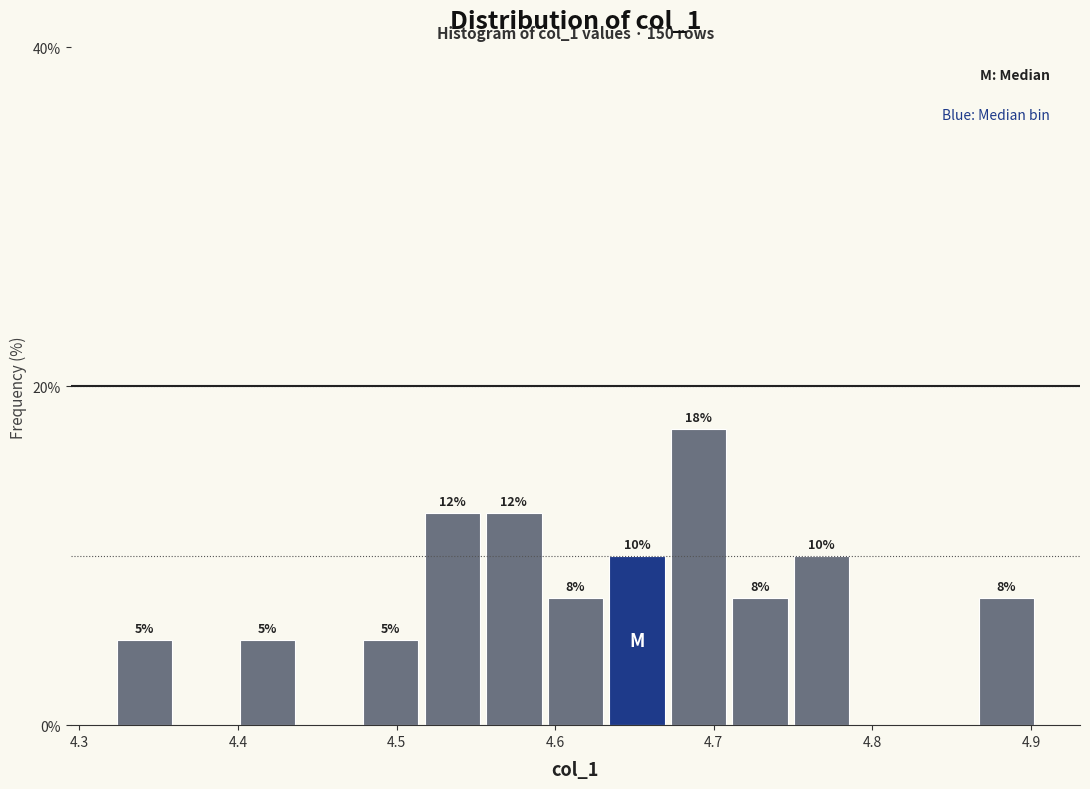

Read against the x-axis, roughly where is the centre of the tallest bar?

4.69